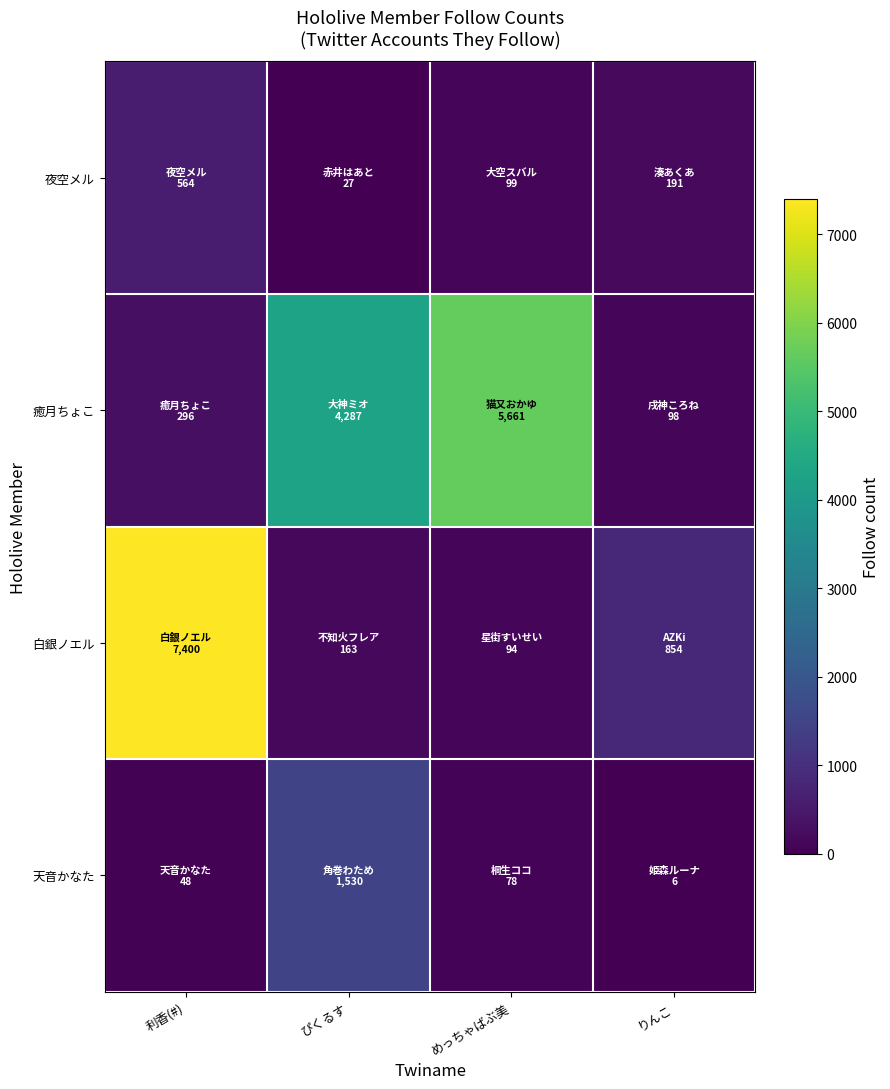

Which series changed the most between 利香(#) and めっちゃばぶ美?

白銀ノエル